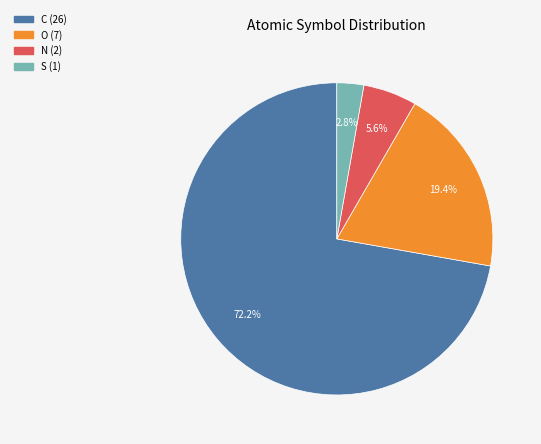

Count the number of slices in the pie.

4